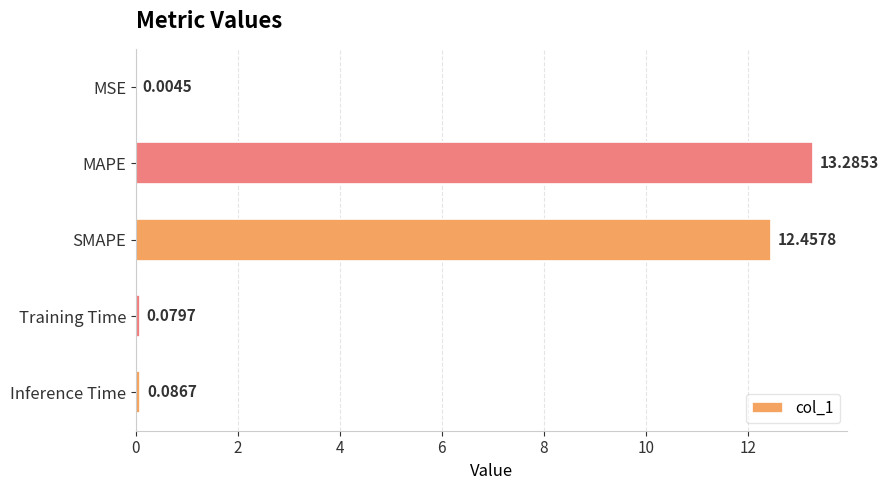

Which label corresponds to the largest value in the chart?

MAPE